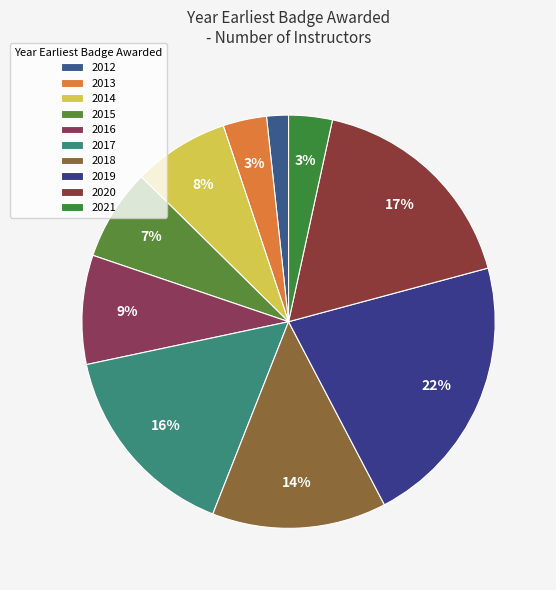

True or false: 2012 accounts for 14% of the total.

False